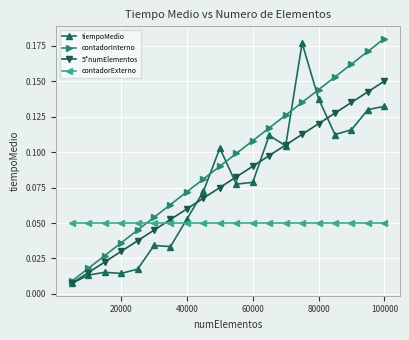

Which series has the widest spread of values?

contadorInterno